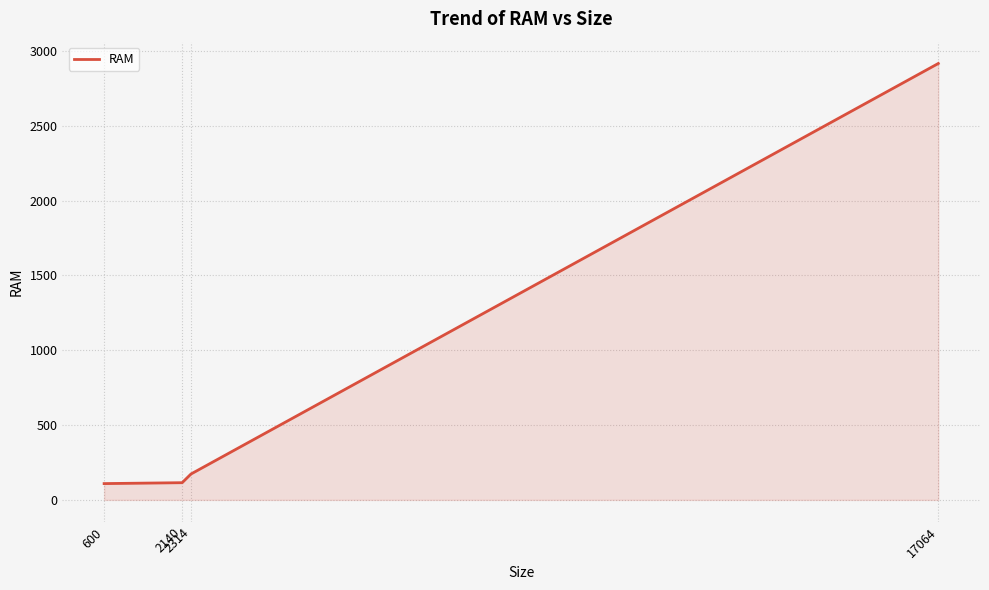

True or false: there are more than 2 points higher than both neighbors.

False